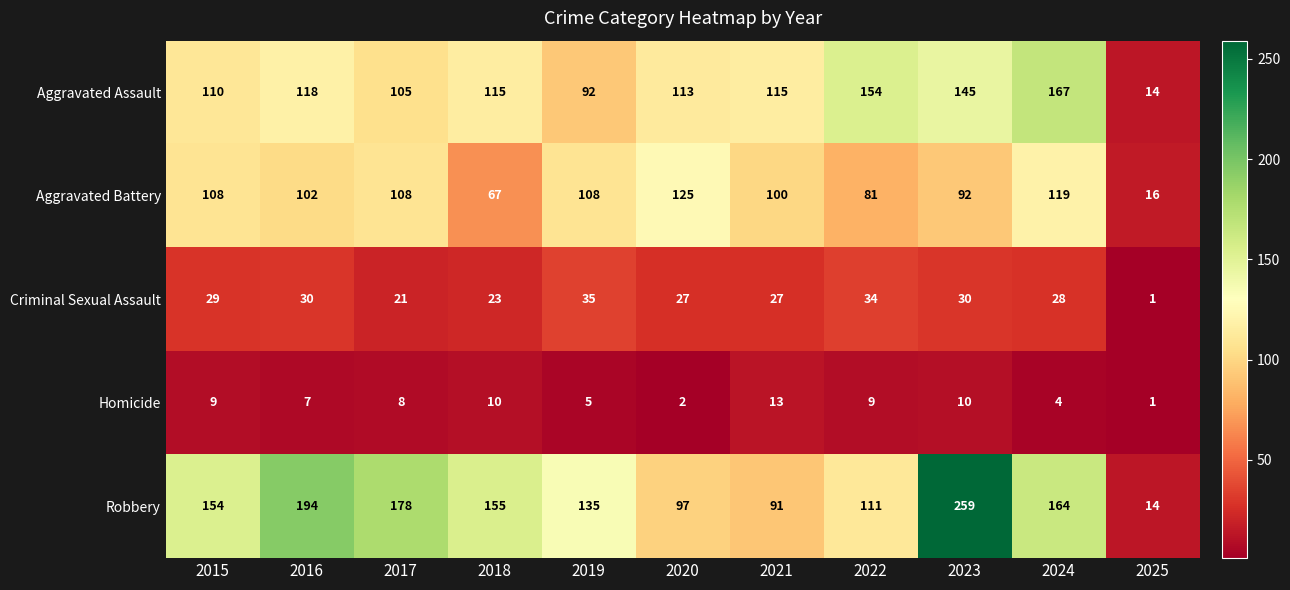

What is the sum of the Criminal Sexual Assault values at 2016 and 2021?

57